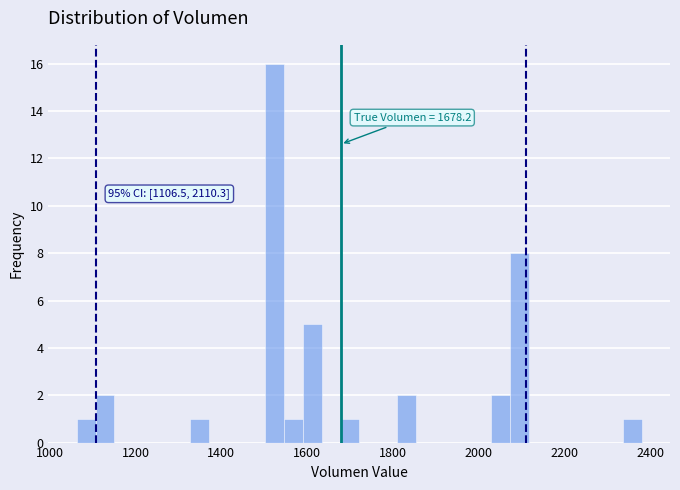

Read against the x-axis, roughly where is the centre of the tallest bar?

1520